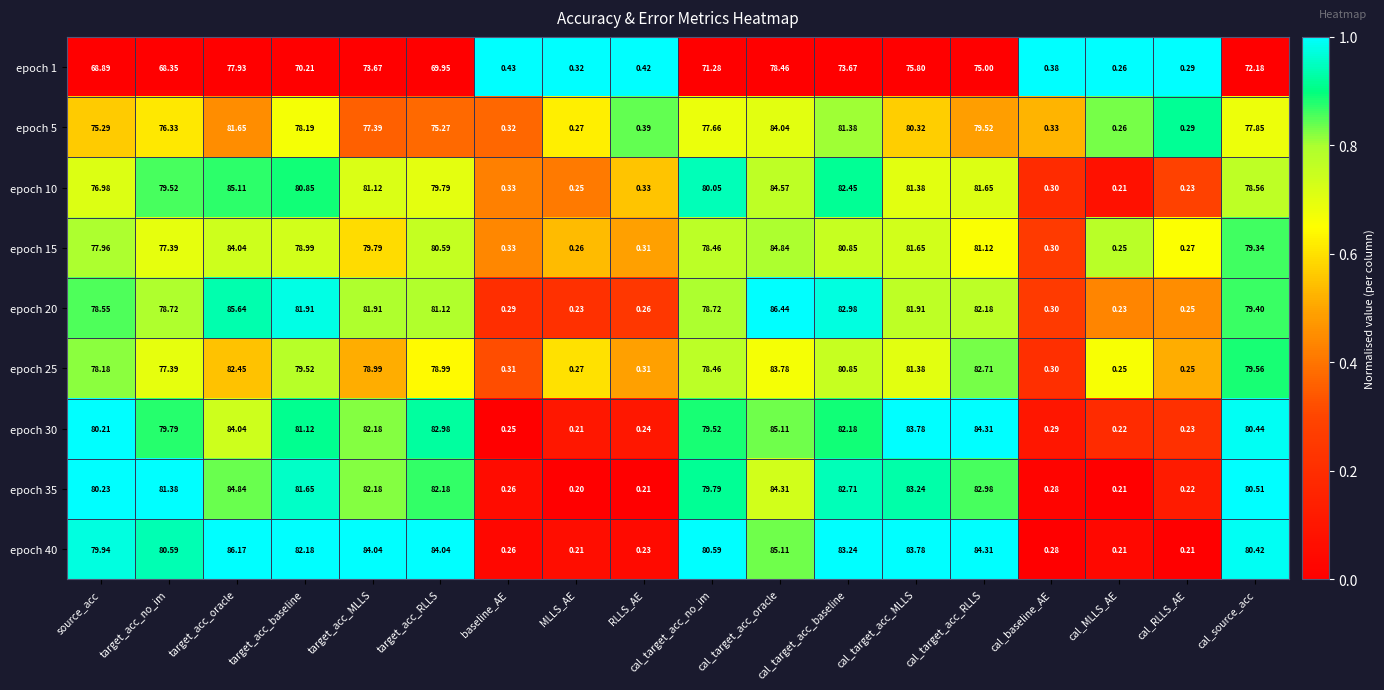

At which label is epoch 1 closest to 39?

target_acc_no_im